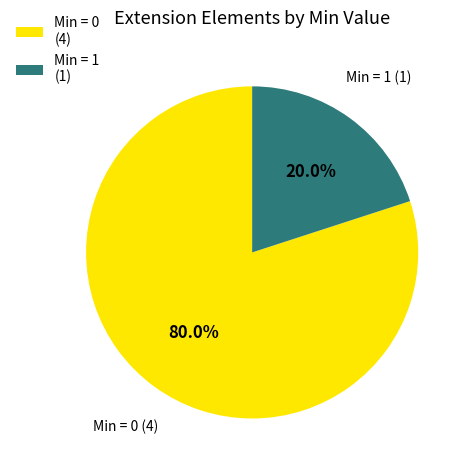

Which slice is the smallest?

Min = 1 (1)